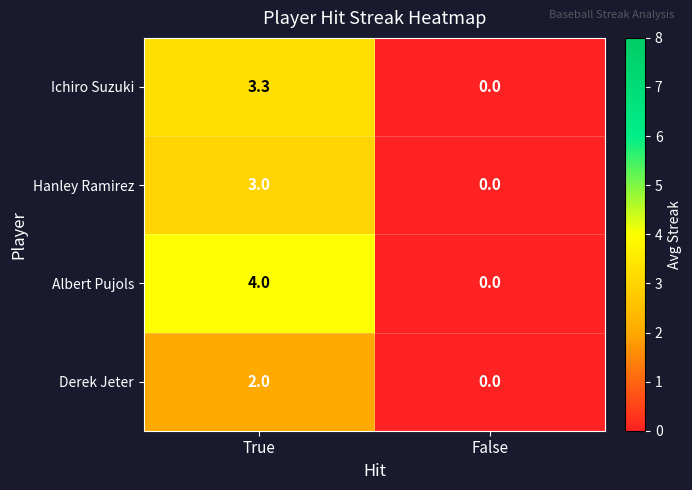

List the series in order of their peak value, lowest first.

Derek Jeter, Hanley Ramirez, Ichiro Suzuki, Albert Pujols